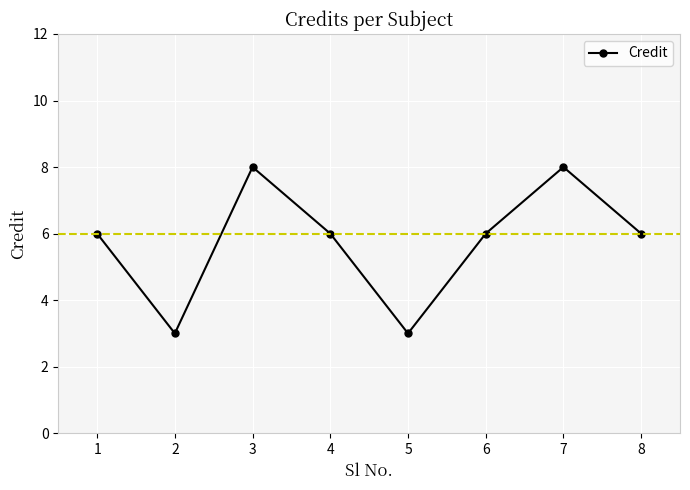

What is the value of the 4th point from the left?

6